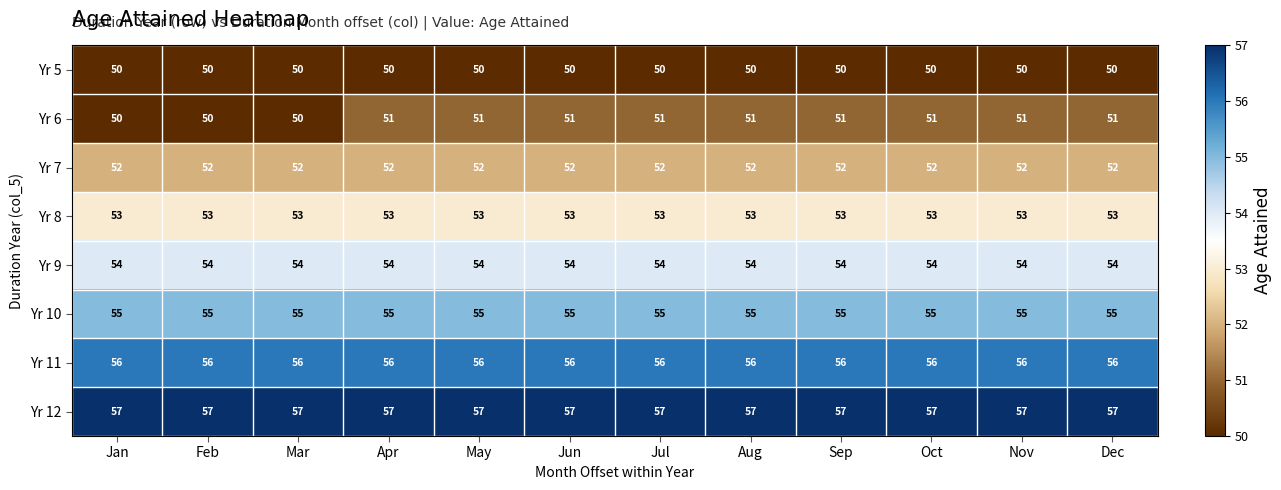

What is the average value of the Yr 9 series?

54